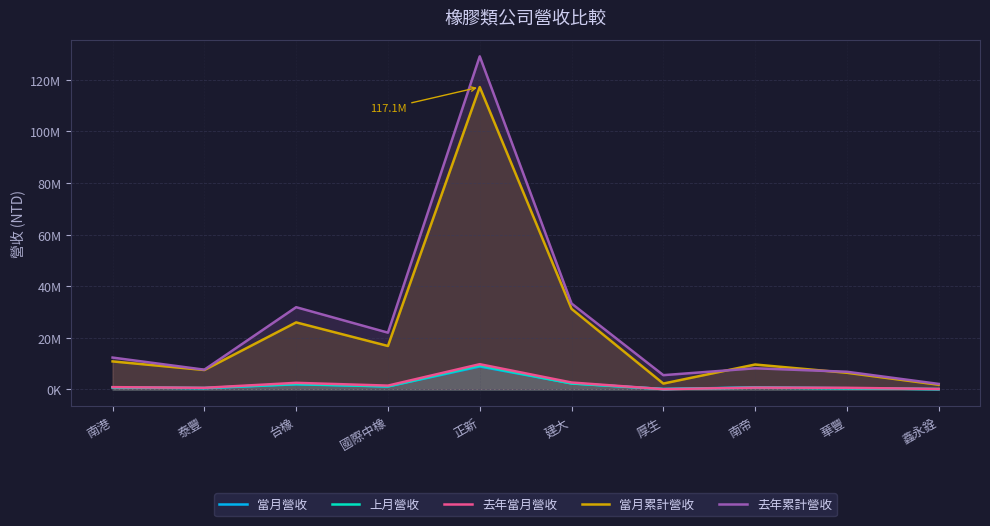

Is it true that 去年當月營收 equals 356414 at 國際中橡?

False